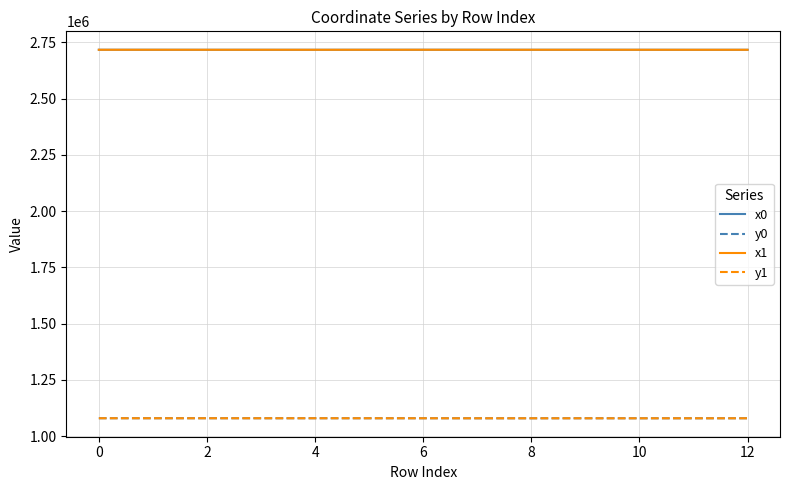

What is the maximum value for y0?

1079284.8